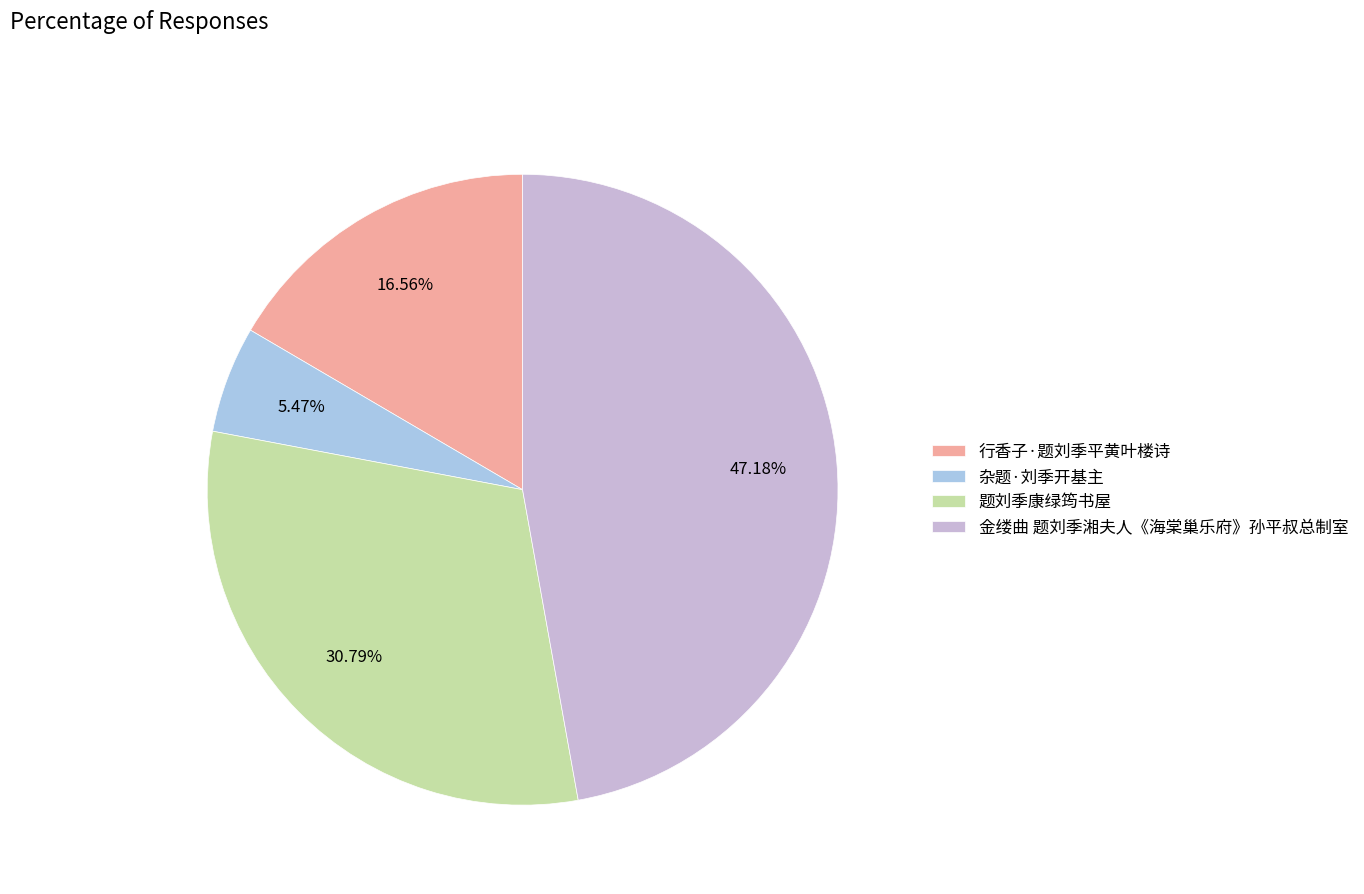

Which slice is the smallest?

杂题·刘季开基主